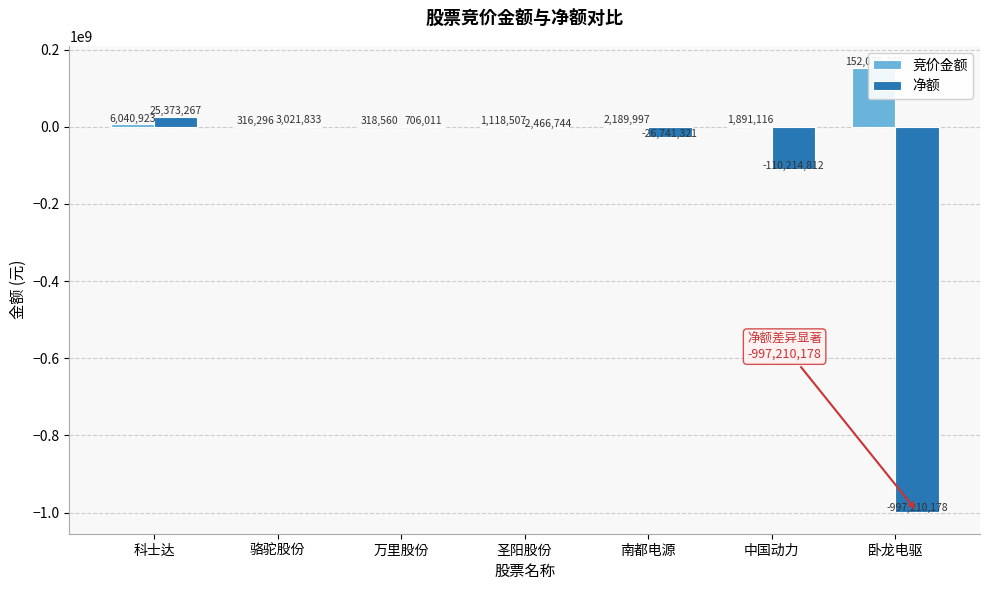

Reading left to right, extract all data points from this chart.

竞价金额: 6040923	316296	318560	1118507	2189997	1891116	152078368
净额: 25373267	3021833	706011	-2466744	-26741321	-110214812	-997210178